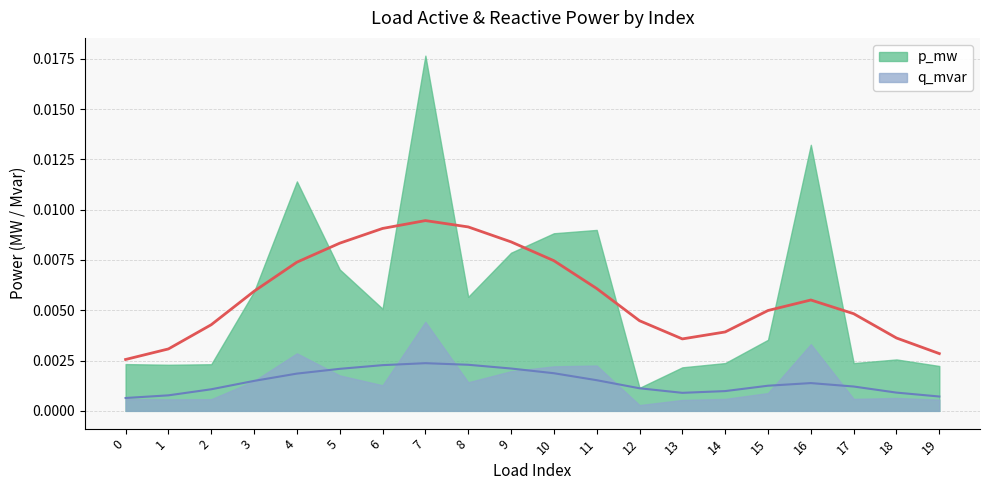

In q_mvar, how many points are lower than both neighbors (excluding endpoints)?

5